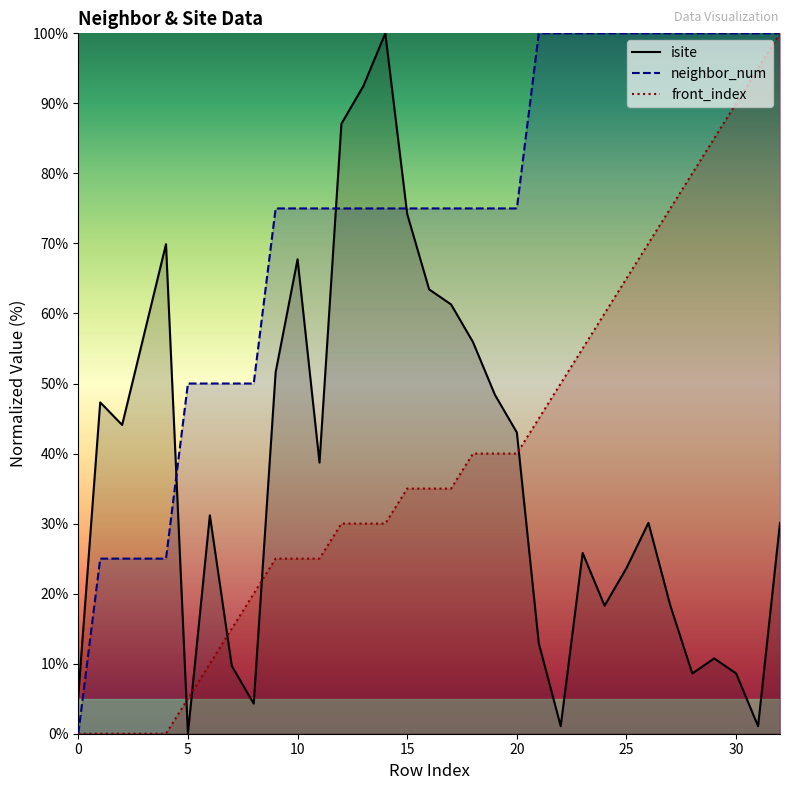

At which category is the sum across all series the highest?

32